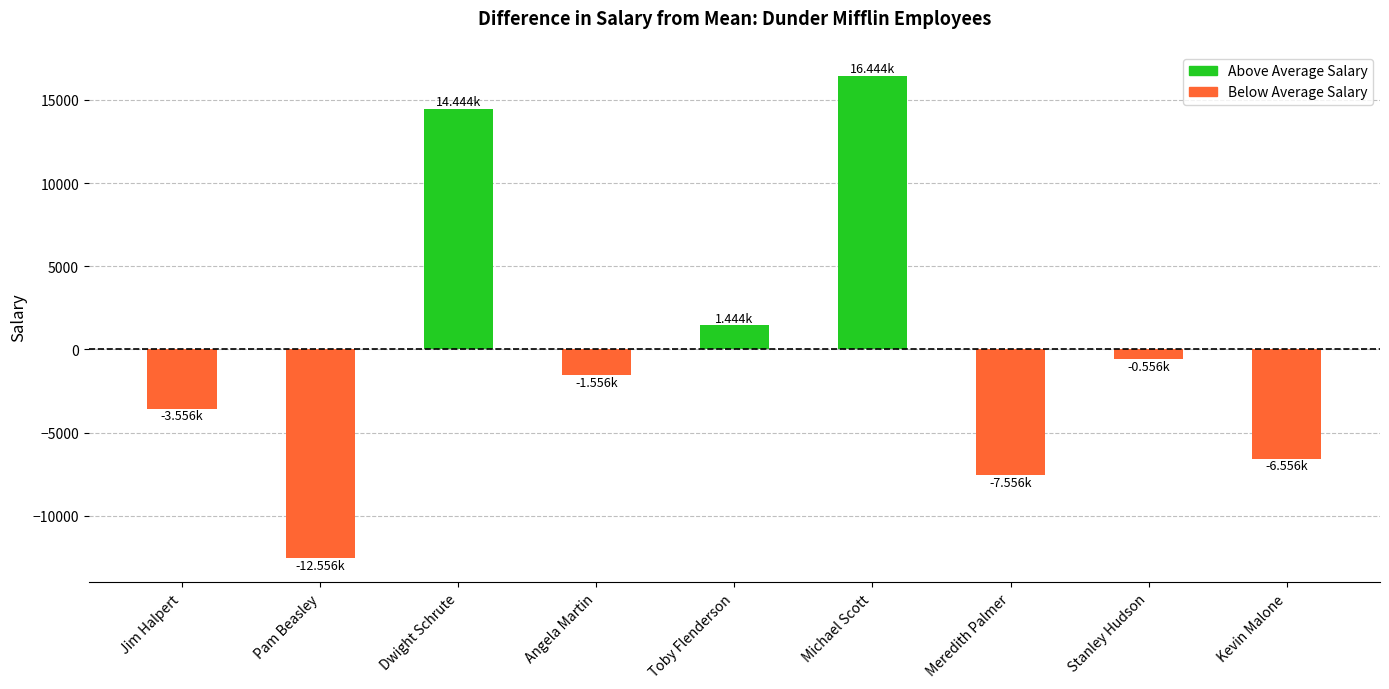

Which category has the lowest value across all series?

Pam Beasley